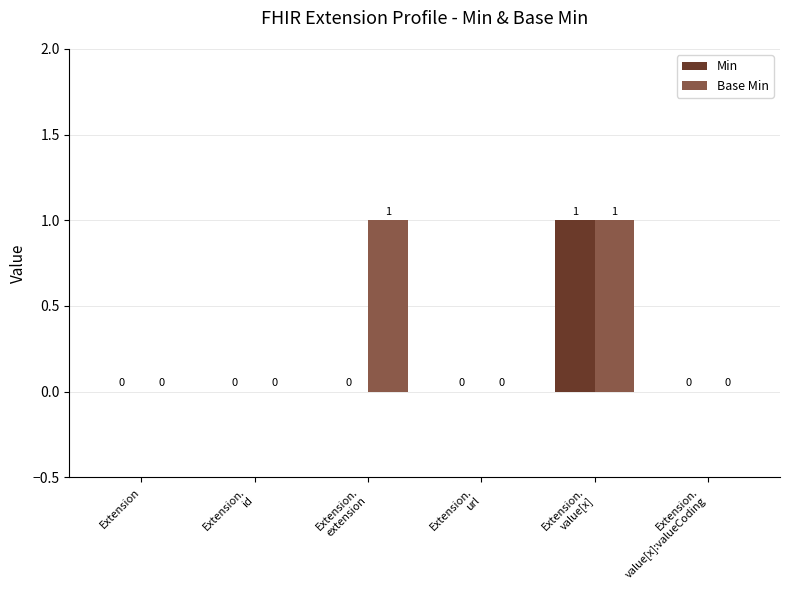

Are the bars grouped side by side (vs. stacked)?

Yes